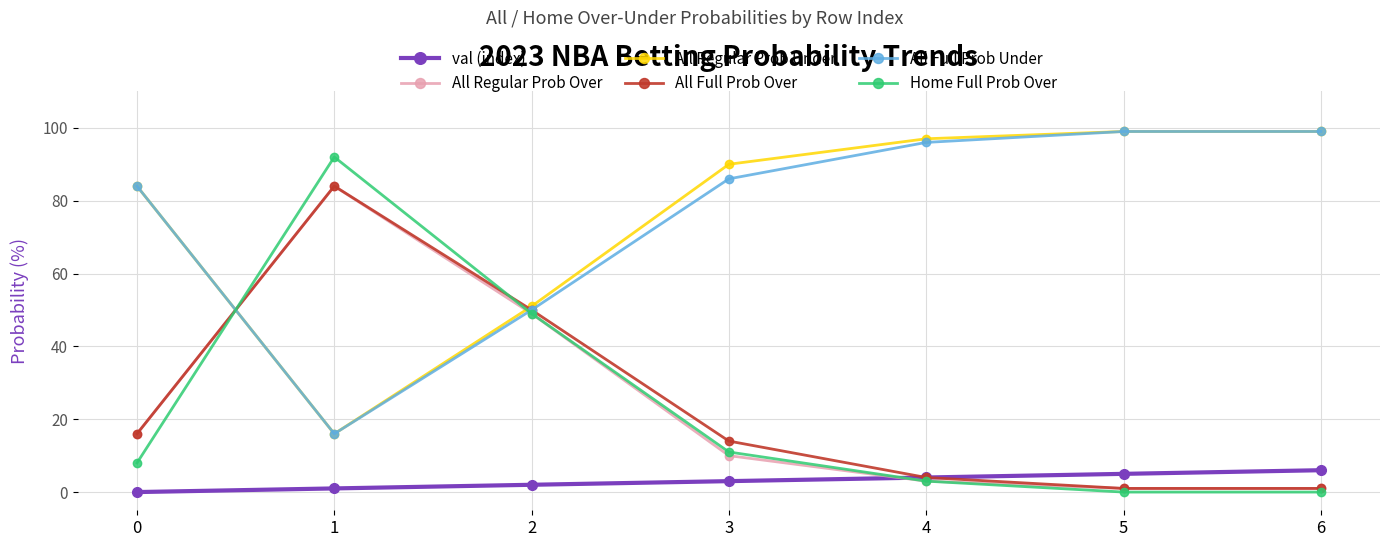

What is the spread (max minus min) of values at 4?

94